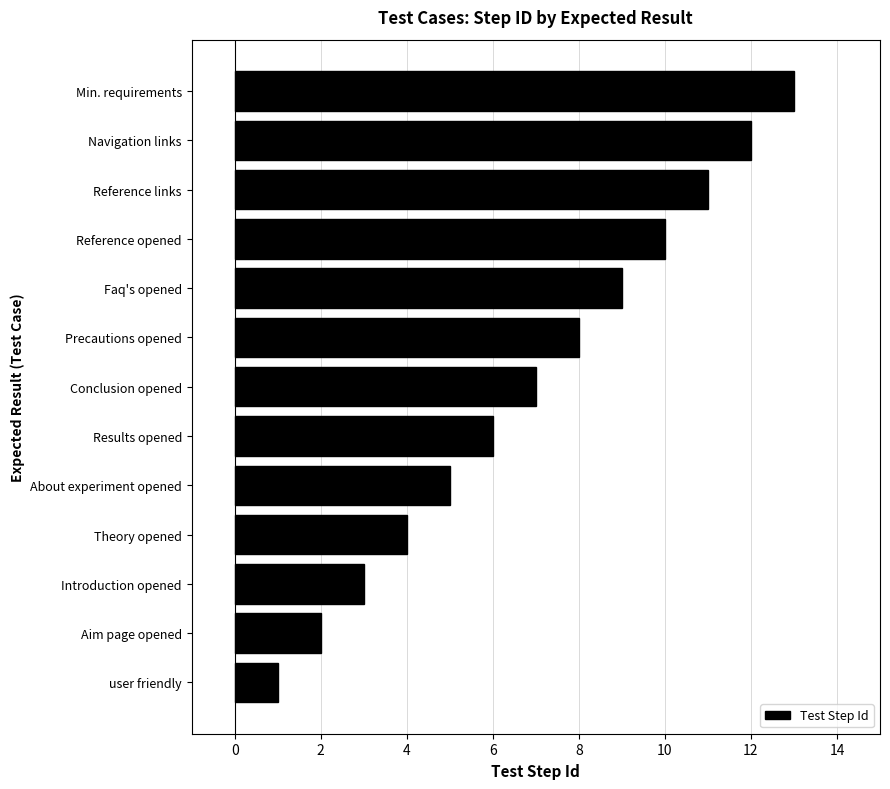

What is the sum of all values?

91